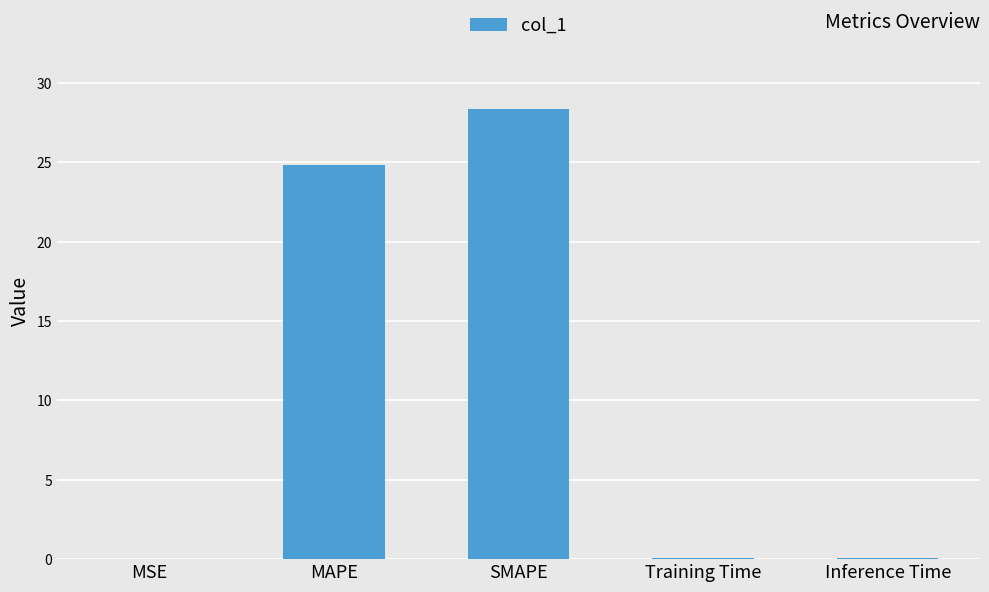

Which category has the highest value across all series?

SMAPE